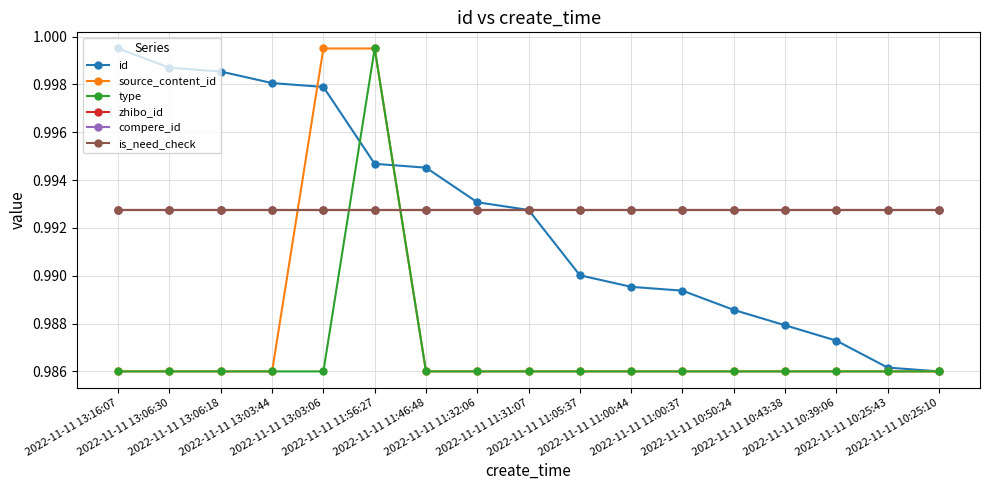

What is the label of the 12th point from the left?

2022-11-11 11:00:37